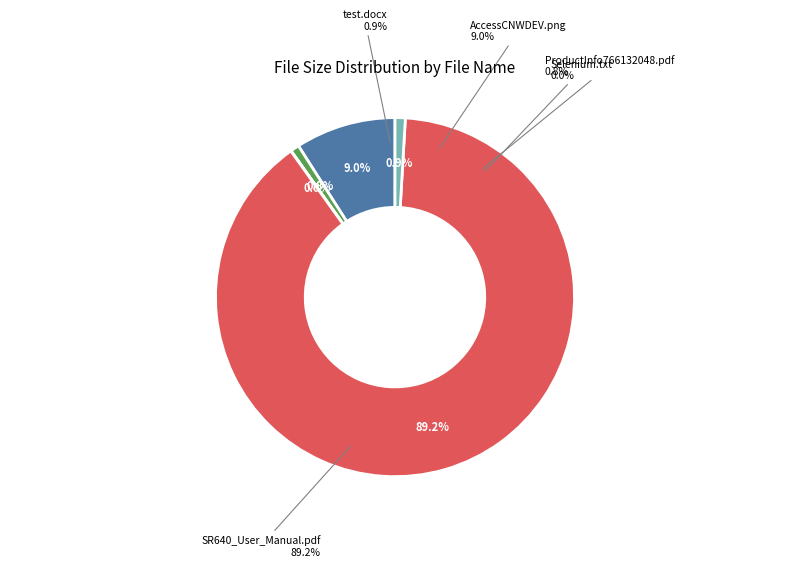

Between AccessCNWDEV.png and SR640_User_Manual.pdf, which is larger?

SR640_User_Manual.pdf